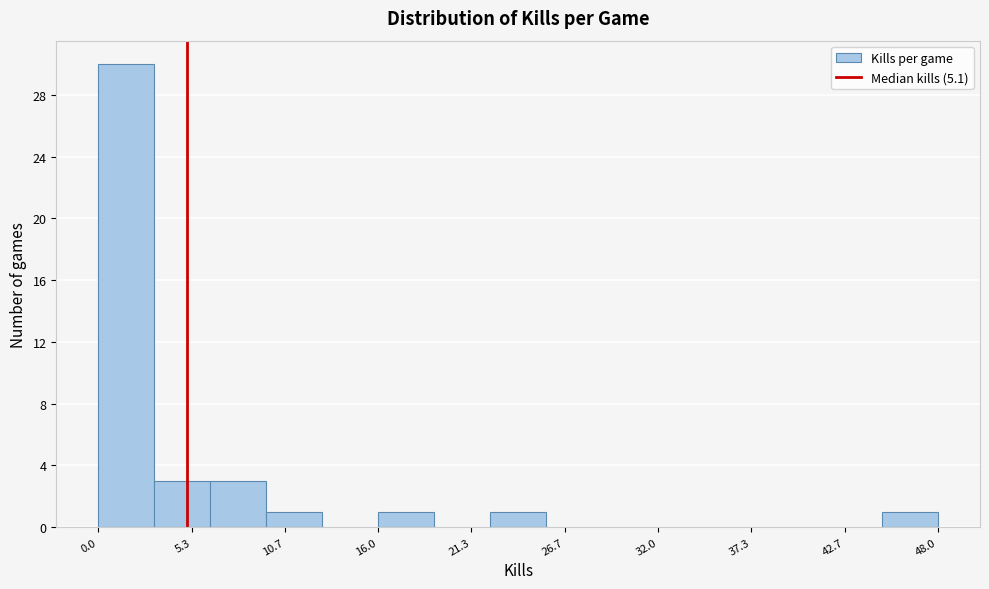

Read against the x-axis, roughly where is the centre of the tallest bar?

2